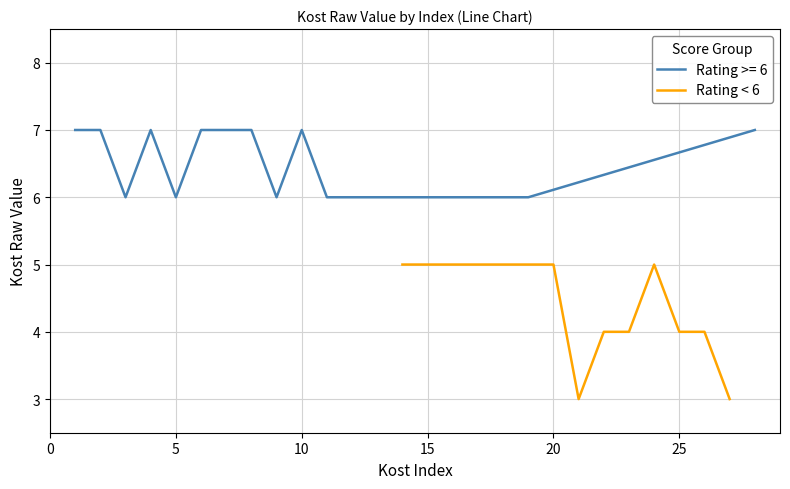

What is the minimum value for Rating < 6?

3